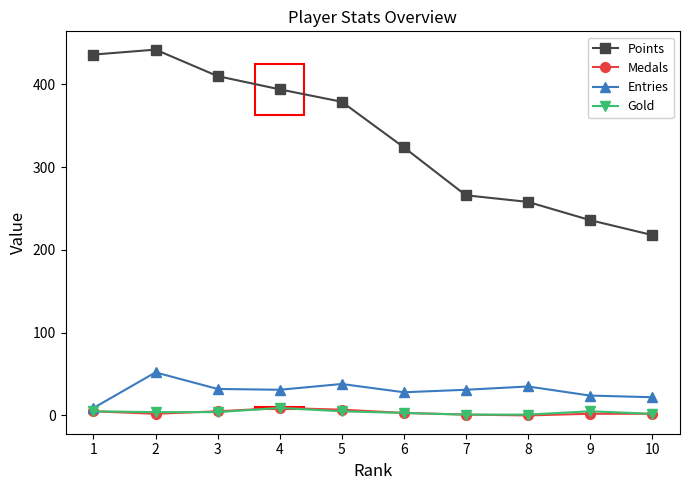

What is the maximum value shown in the chart?

442